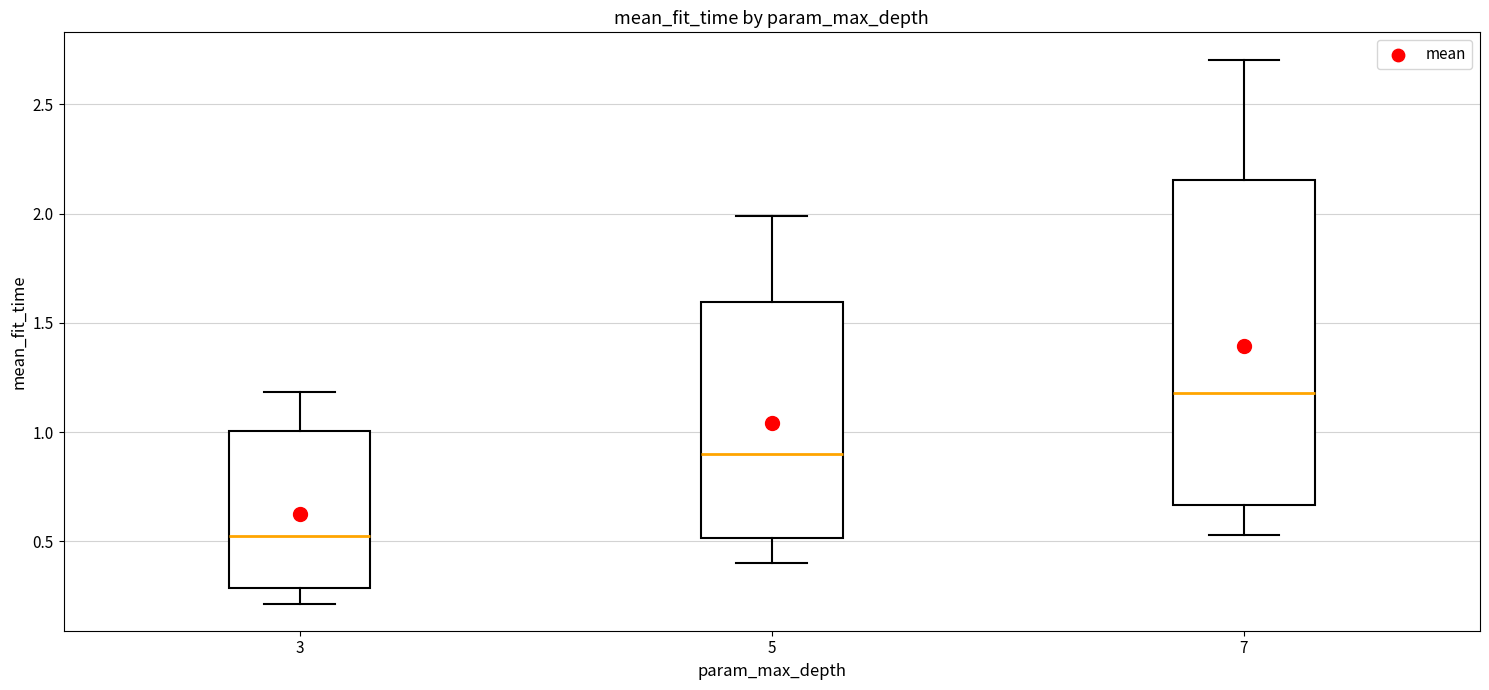

Which box has the lowest median line?

3